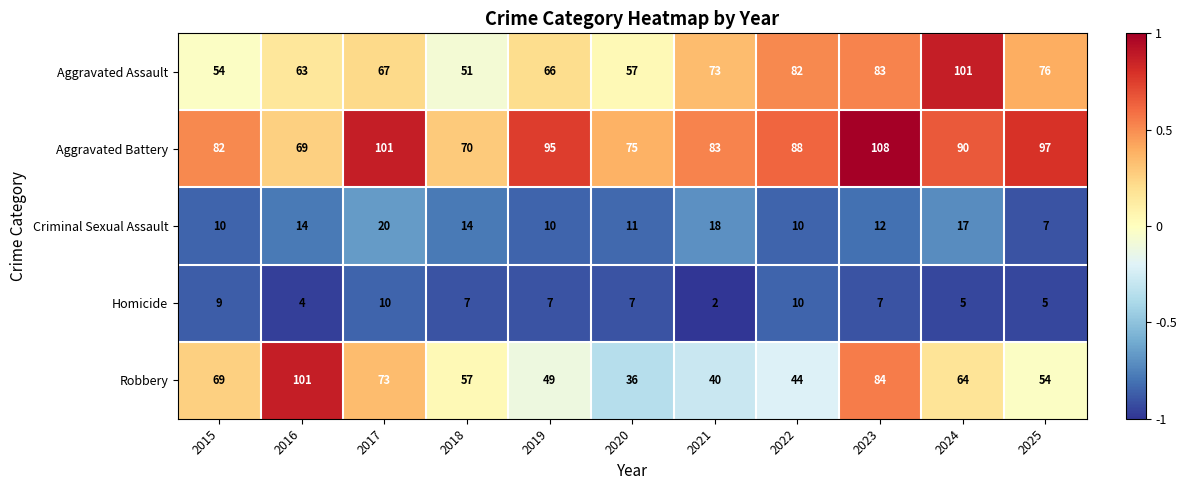

At which label does Criminal Sexual Assault first exceed 12?

2016